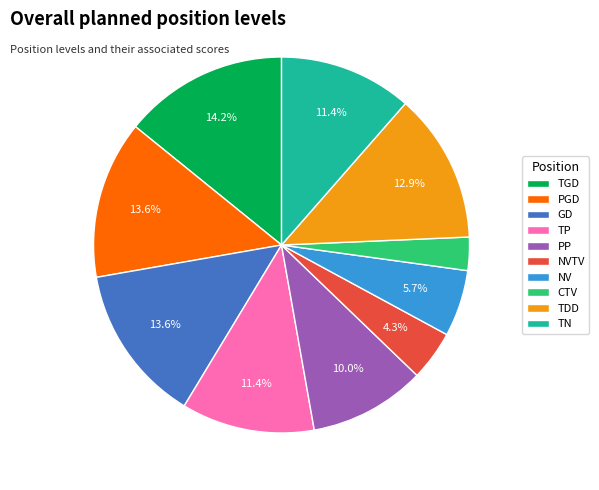

Is the sum of NVTV and PP greater than half?

No